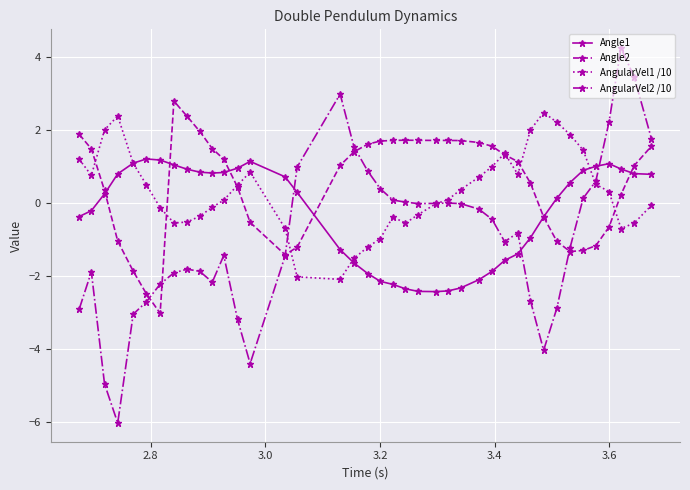

Rank the series by their average value, from highest to lowest.

Angle2, AngularVel1 /10, Angle1, AngularVel2 /10